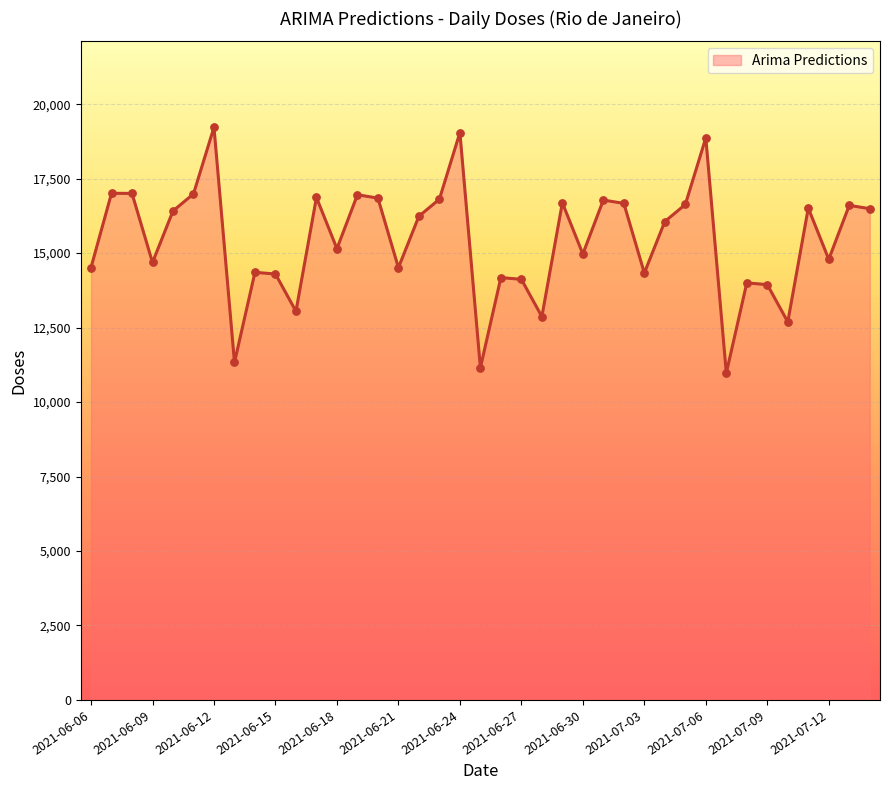

What is the difference between the maximum and minimum values?

8251.7